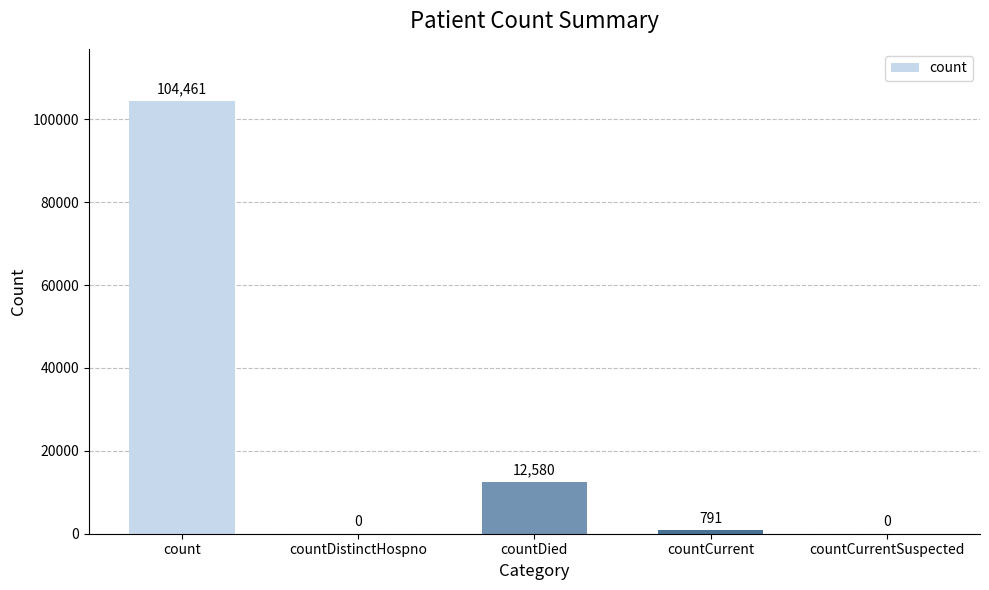

What is the sum of all values?

117832